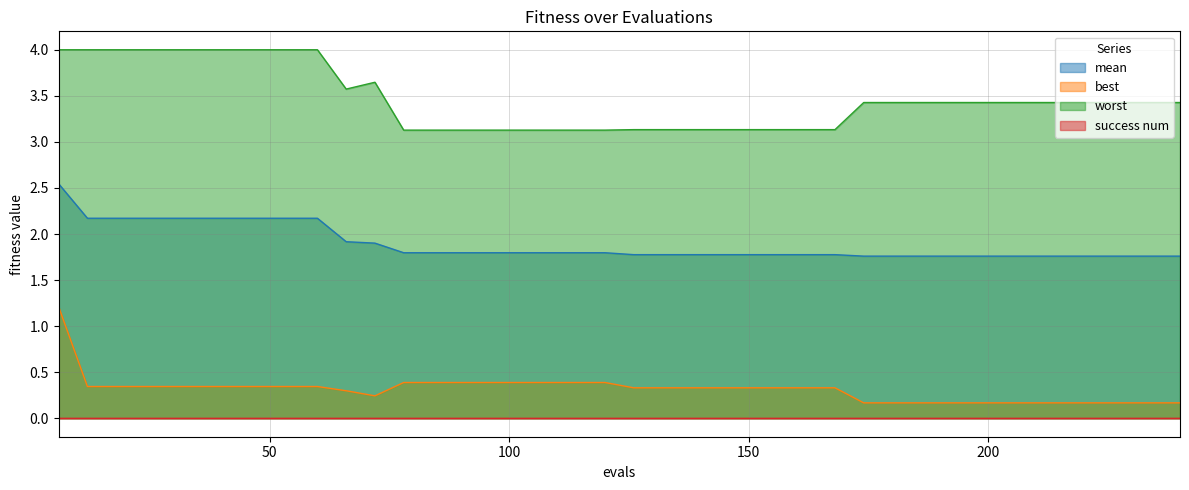

What value does the worst series have at 150?

3.1